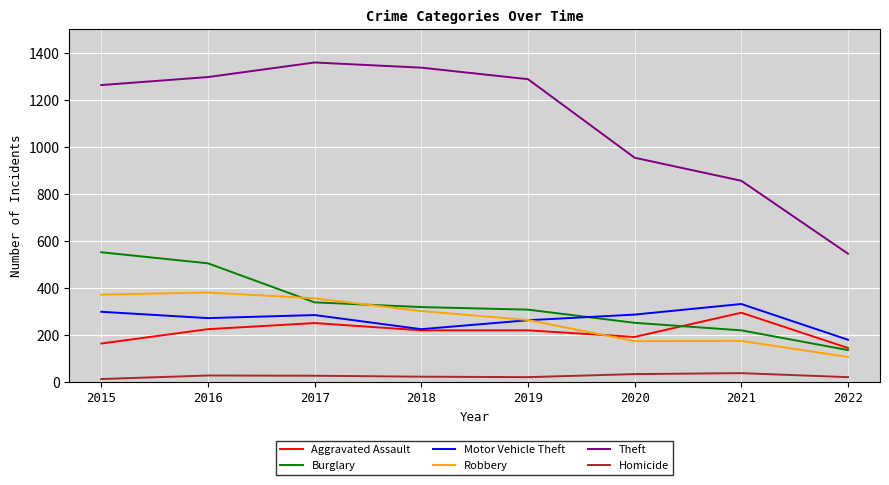

Is the value of Theft at 2018 greater than the value of Aggravated Assault at 2015?

Yes